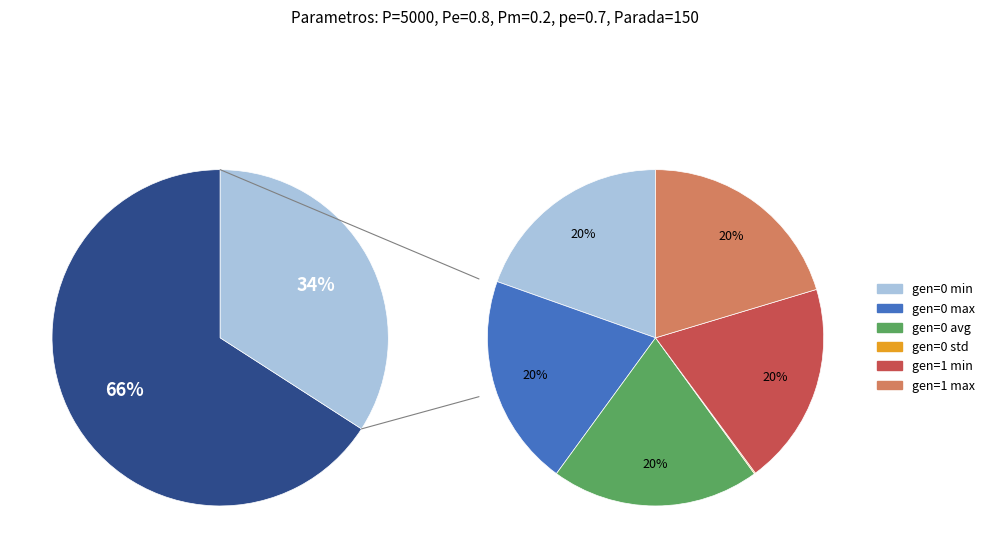

To the nearest percent, what is the combined percentage of gen=0 std and gen=0 min?

20%